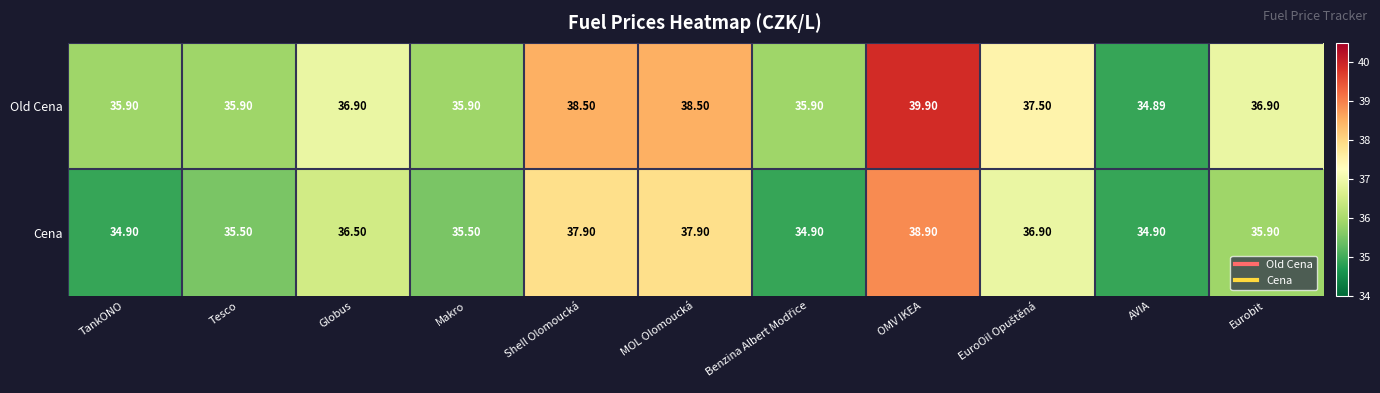

Which category has the lowest value across all series?

AVIA